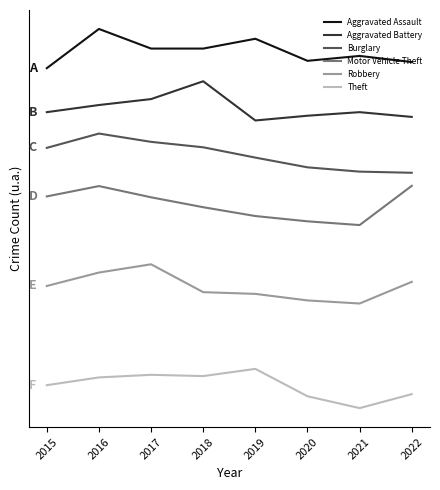

Reading left to right, extract all data points from this chart.

Aggravated Assault: 2600.0	2900.0	2750.0	2750.0	2825.0	2656.2	2693.7	2646.9
Aggravated Battery: 2263.6	2318.2	2363.6	2500.0	2200.0	2236.4	2263.6	2227.3
Burglary: 1990.5	2100.0	2036.5	1994.9	1916.1	1841.6	1808.8	1800.0
Motor Vehicle Theft: 1619.1	1698.3	1612.4	1536.5	1469.1	1428.7	1400.0	1700.0
Robbery: 934.2	1036.8	1100.0	886.8	873.7	823.7	800.0	965.8
Theft: 175.4	234.7	254.7	245.0	300.0	90.6	0.0	106.8